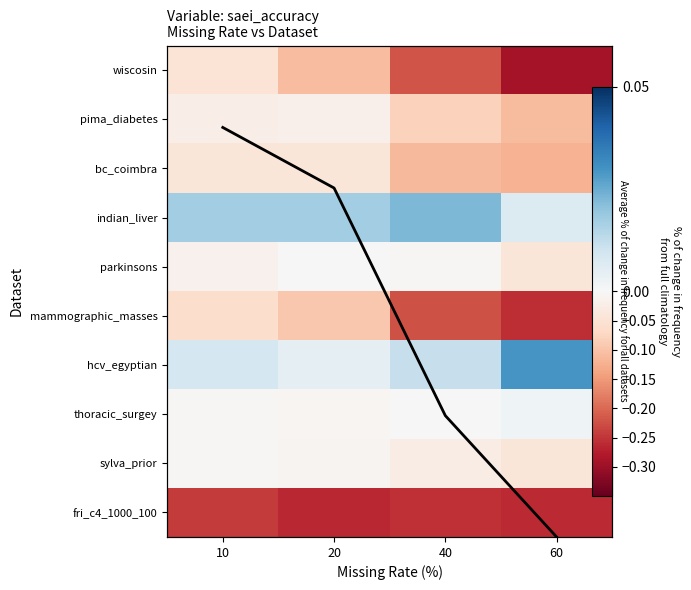

Where is thoracic_surgey nearest to the value 0?

40